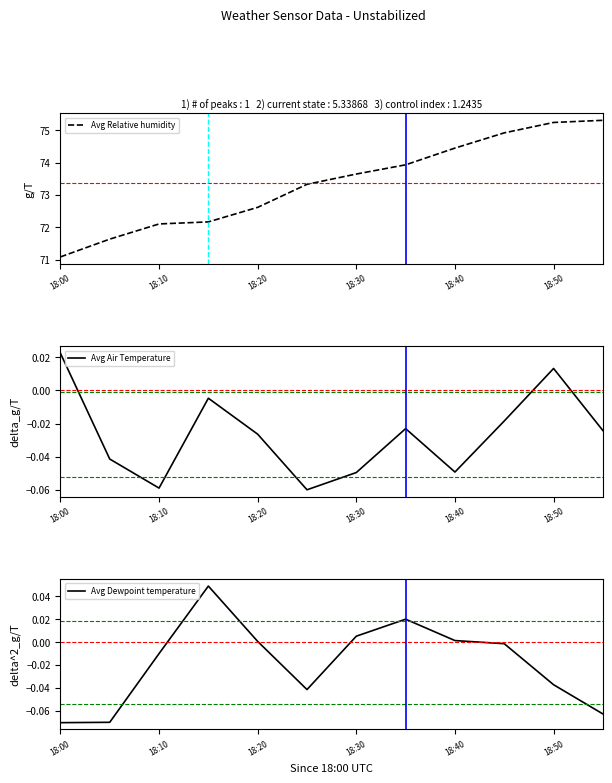

Which series has the largest total across all categories?

Avg Relative humidity